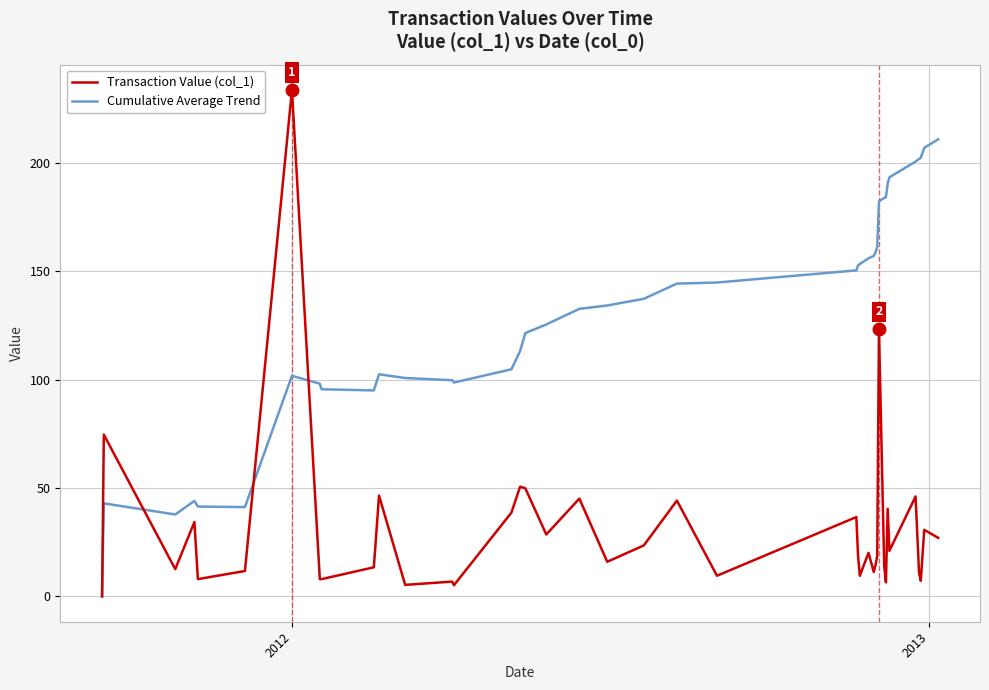

Rank the series by their maximum value, from lowest to highest.

Cumulative Average Trend, Transaction Value (col_1)